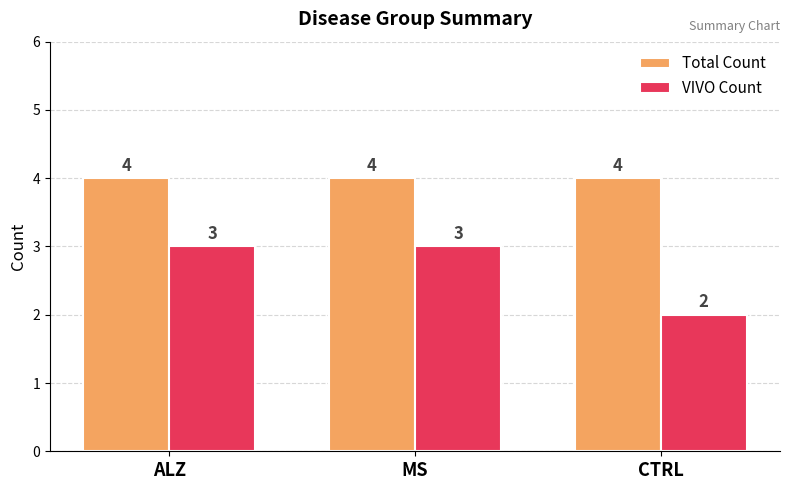

What is the sum of all Total Count values?

12